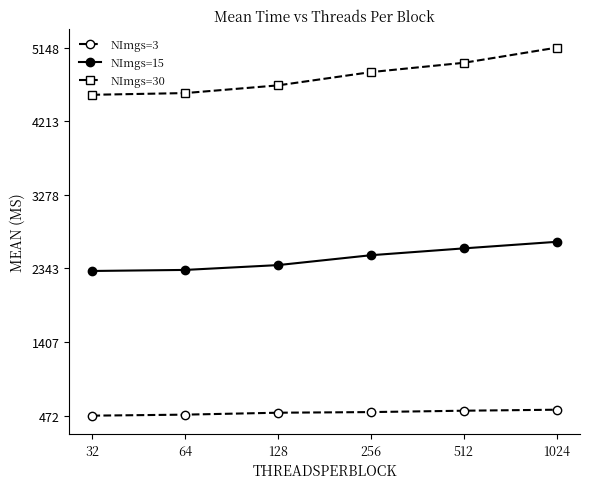

Rank the series by their maximum value, from highest to lowest.

NImgs=30, NImgs=15, NImgs=3